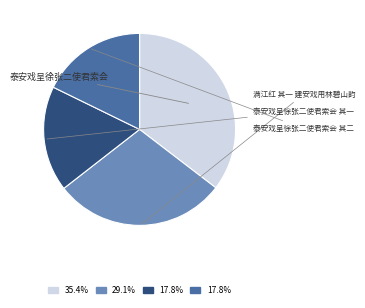

What is the largest slice in the pie chart?

满江红 其一 建安戏用林碧山韵